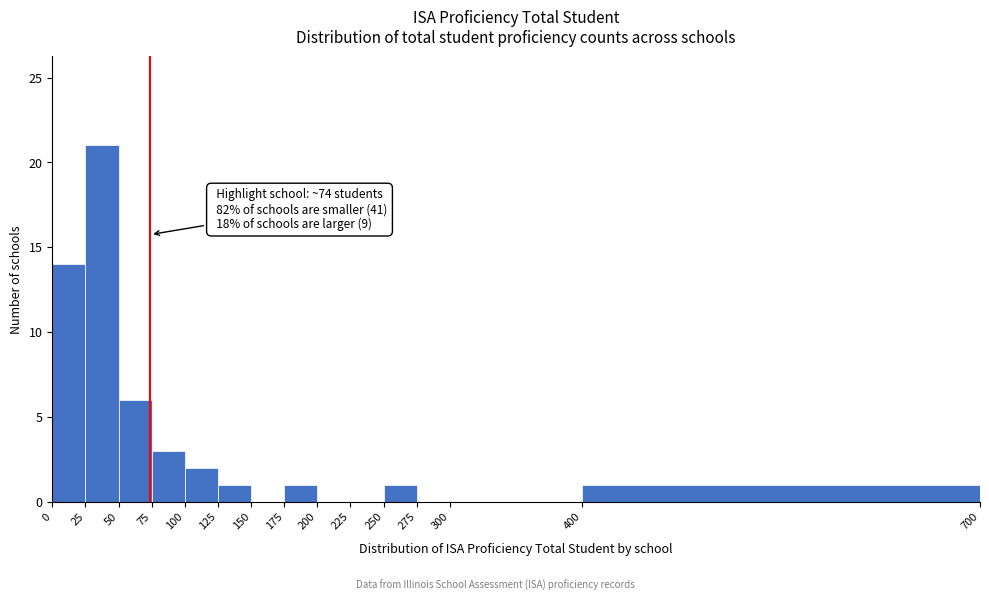

Over which range of the x-axis is the bar tallest?

25 to 50